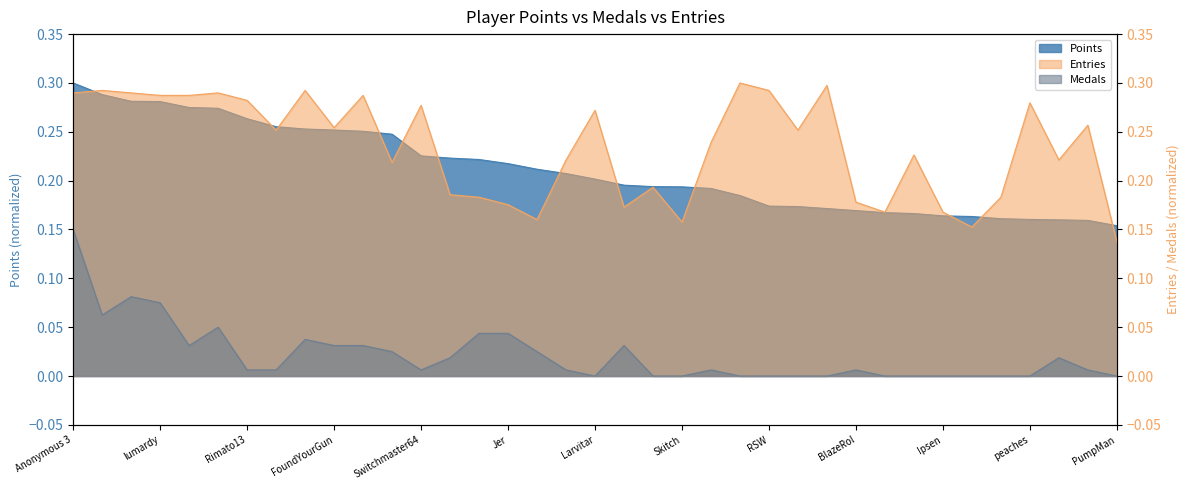

Reading left to right, transcribe all the data shown in this chart.

Points: 0.3	0.3	0.3	0.3	0.3	0.3	0.3	0.3	0.3	0.3	0.3	0.2	0.2	0.2	0.2	0.2	0.2	0.2	0.2	0.2	0.2	0.2	0.2	0.2	0.2	0.2	0.2	0.2	0.2	0.2	0.2	0.2	0.2	0.2	0.2	0.2	0.2
Medals: 0.1	0.1	0.1	0.1	0.0	0.0	0.0	0.0	0.0	0.0	0.0	0.0	0.0	0.0	0.0	0.0	0.0	0.0	0.0	0.0	0.0	0.0	0.0	0.0	0.0	0.0	0.0	0.0	0.0	0.0	0.0	0.0	0.0	0.0	0.0	0.0	0.0
Entries: 0.3	0.3	0.3	0.3	0.3	0.3	0.3	0.3	0.3	0.3	0.3	0.2	0.3	0.2	0.2	0.2	0.2	0.2	0.3	0.2	0.2	0.2	0.2	0.3	0.3	0.3	0.3	0.2	0.2	0.2	0.2	0.2	0.2	0.3	0.2	0.3	0.1